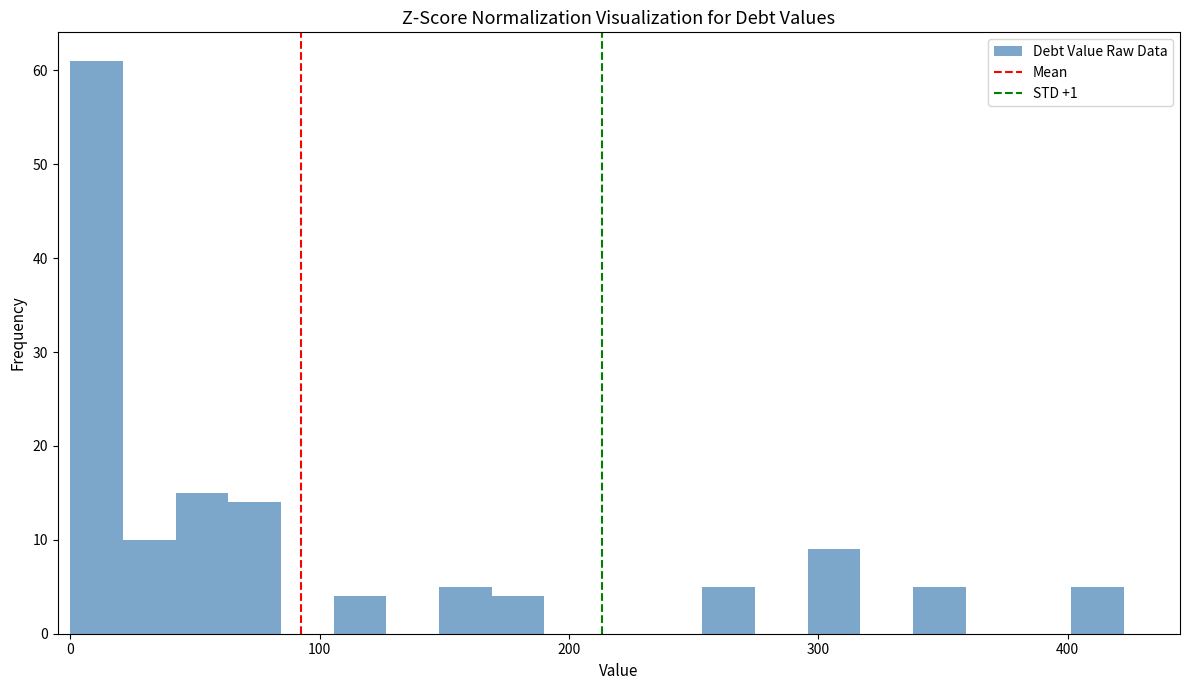

Around what value on the x-axis is the tallest bar? Give the approximate position of its centre, as read against the axis.

10